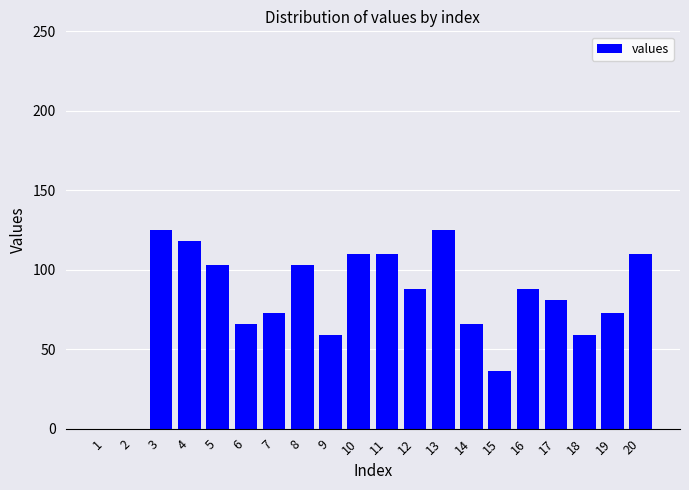

How many distinct data groups are displayed?

1